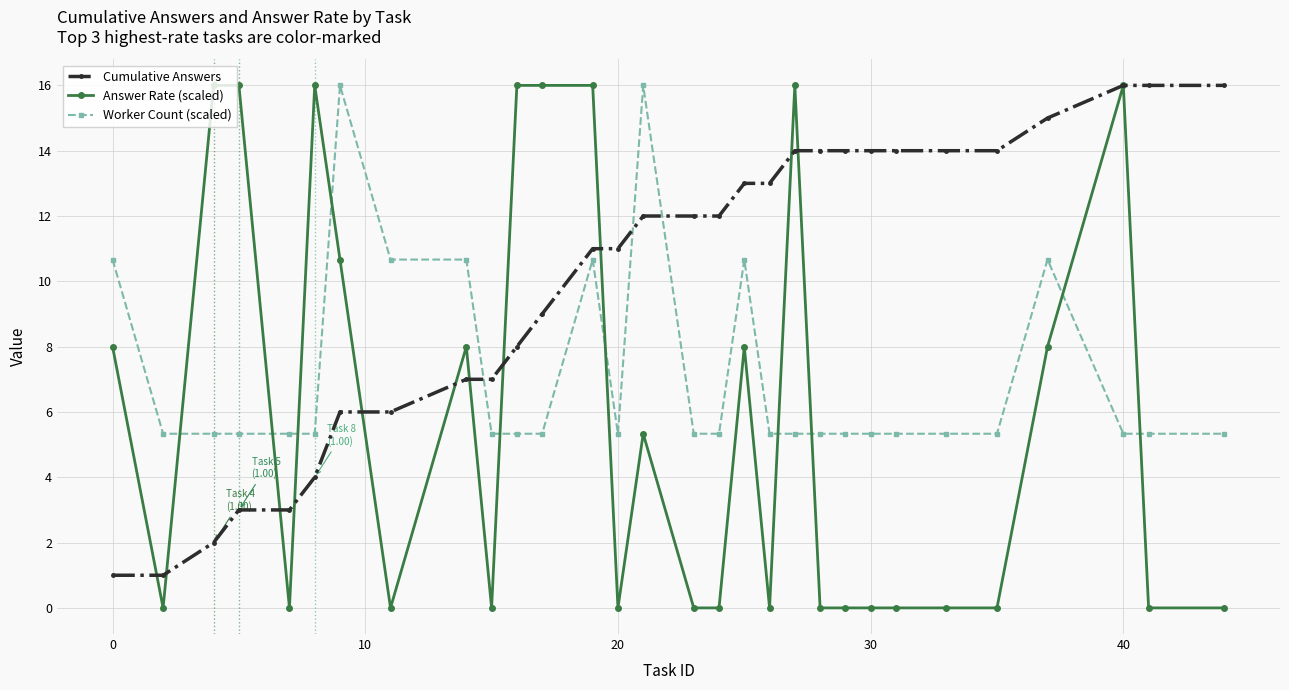

After their last crossing, which series has the higher values: Worker Count (scaled) or Cumulative Answers?

Cumulative Answers